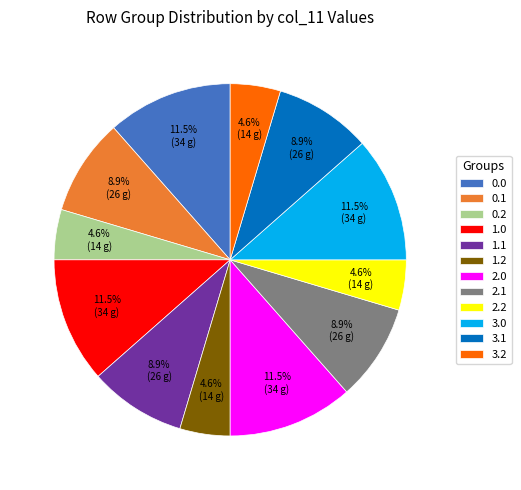

Between 1.0 and 1.1, which is larger?

1.0